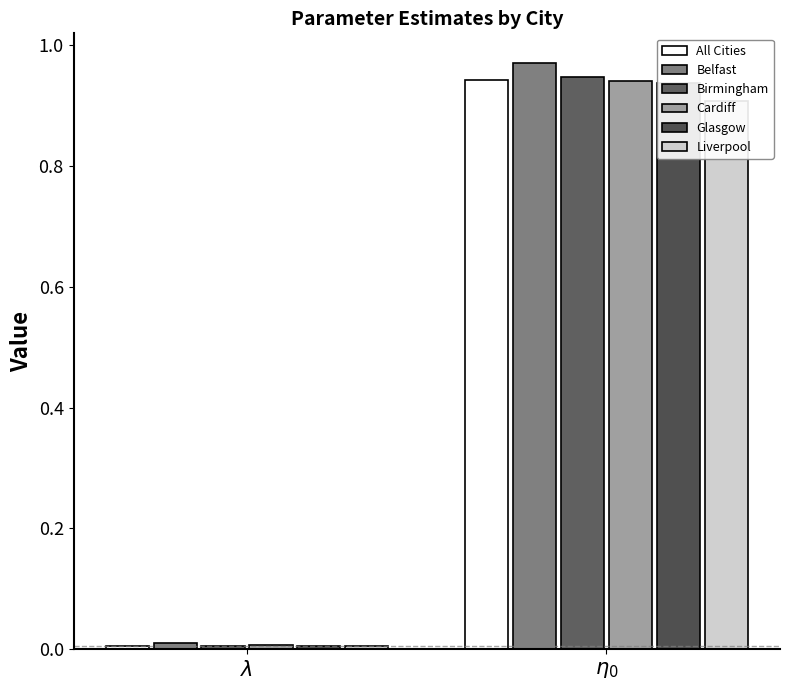

What is the average value of the Glasgow series?

0.5